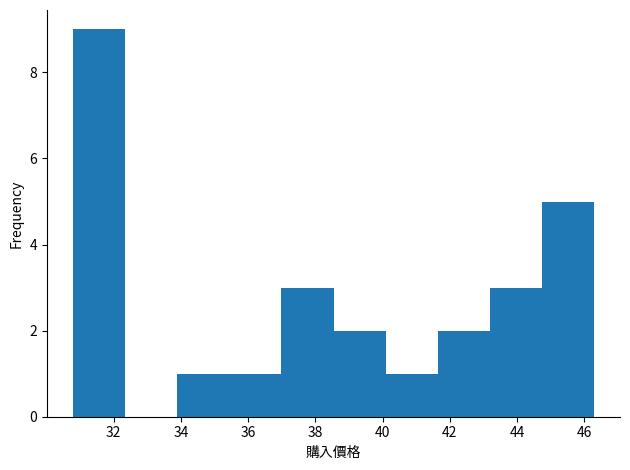

Reading left to right, transcribe this chart: for each bar, give the range it covers on the x-axis and its height. Neither the bar edges nor the heights are printed on the chart, so give them approximately, as read against the axes.

30.8 to 32.4: 9
32.4 to 33.8: 0
33.8 to 35.4: 1
35.4 to 37.0: 1
37.0 to 38.6: 3
38.6 to 40.0: 2
40.0 to 41.6: 1
41.6 to 43.2: 2
43.2 to 44.8: 3
44.8 to 46.2: 5